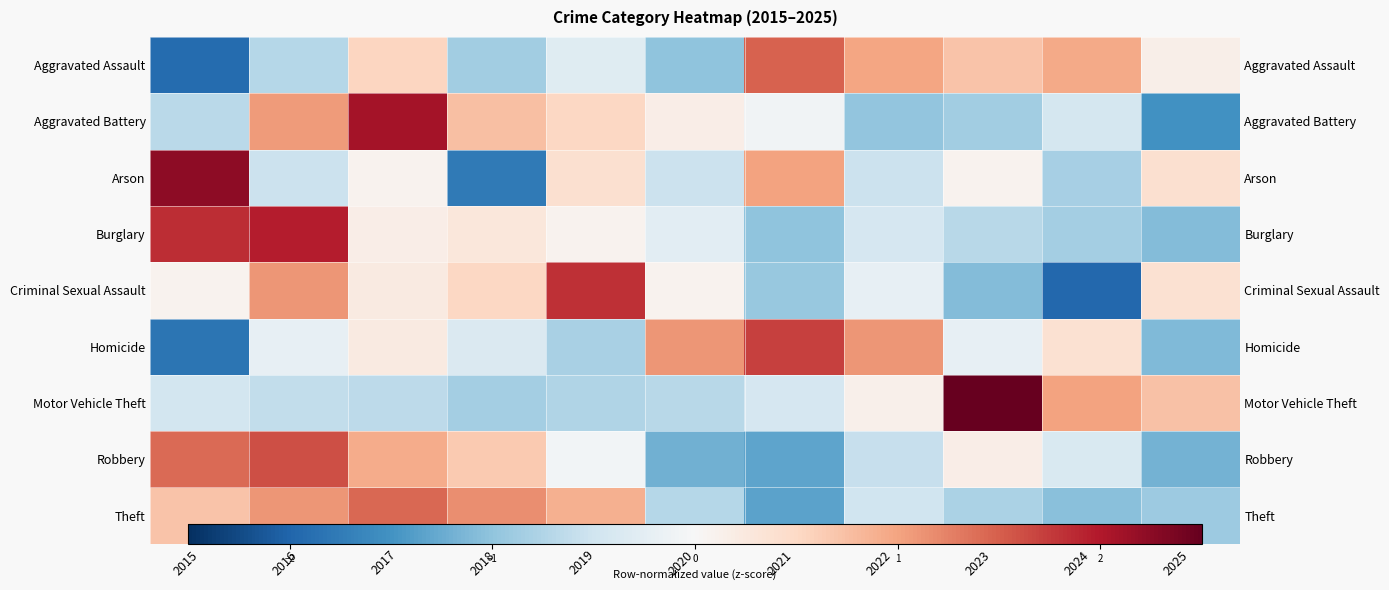

Which has a higher value, 2024 or 2015?

2024